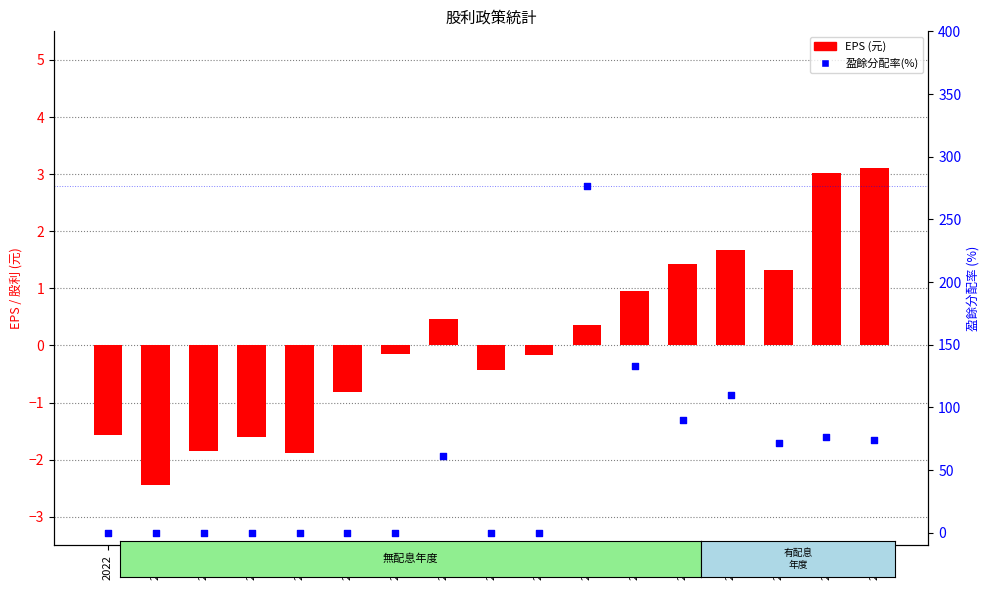

Is the value of 盈餘分配率(%) at 2017 greater than the value of EPS (元) at 2018?

Yes